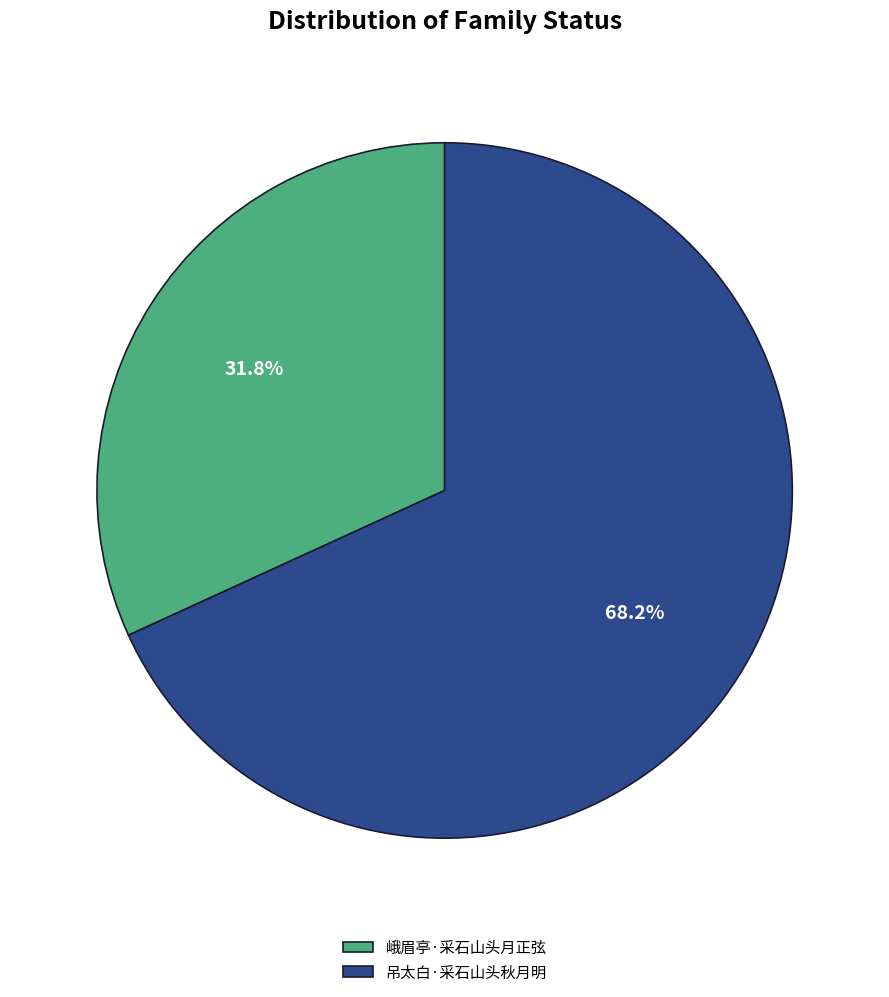

What is the majority slice?

吊太白·采石山头秋月明